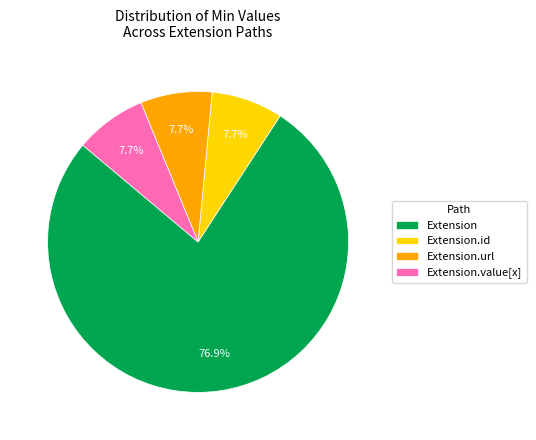

Does any single category account for the majority?

Yes